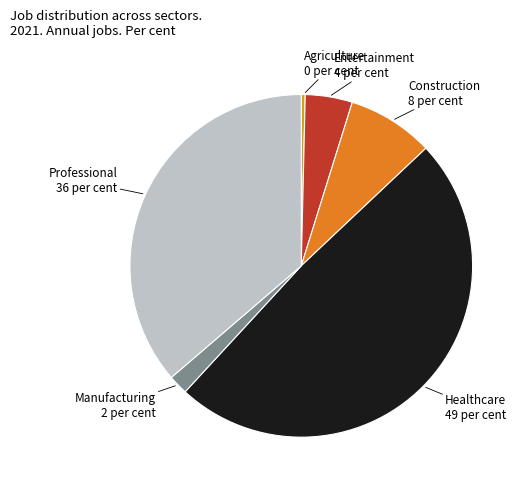

Is it true that Entertainment 4 per cent is 4% of the pie?

True